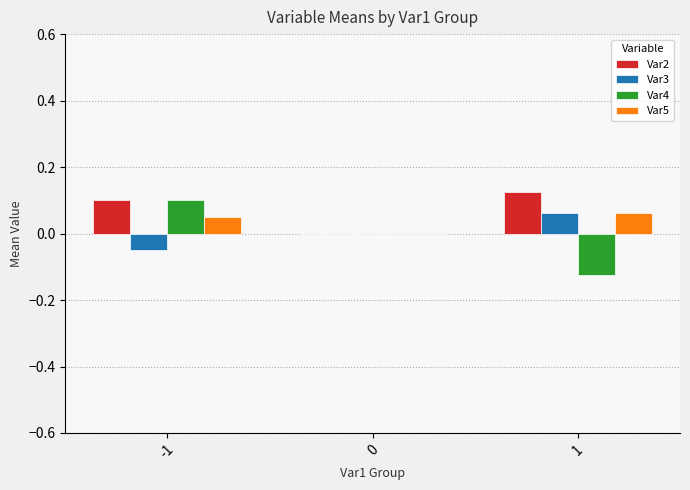

The value of Var4 at 0 is -0.1. True or false?

False